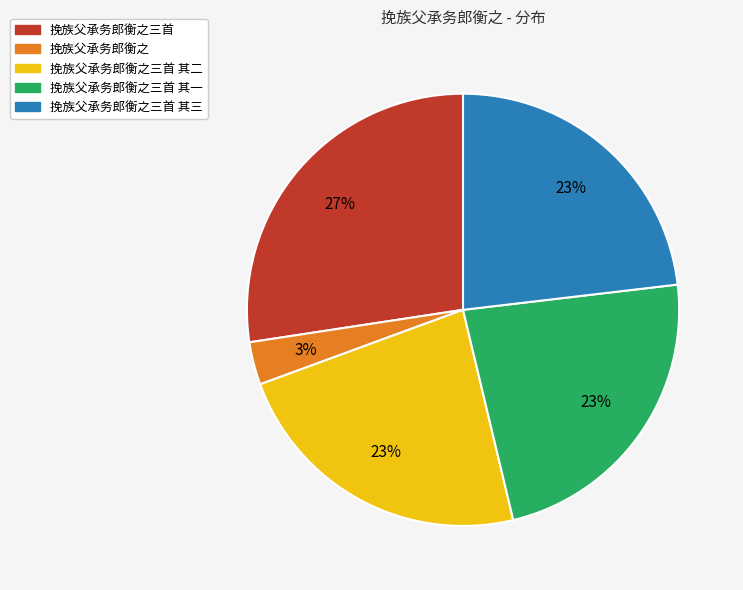

To the nearest percent, what portion does 挽族父承务郎衡之三首 其三 represent?

23%